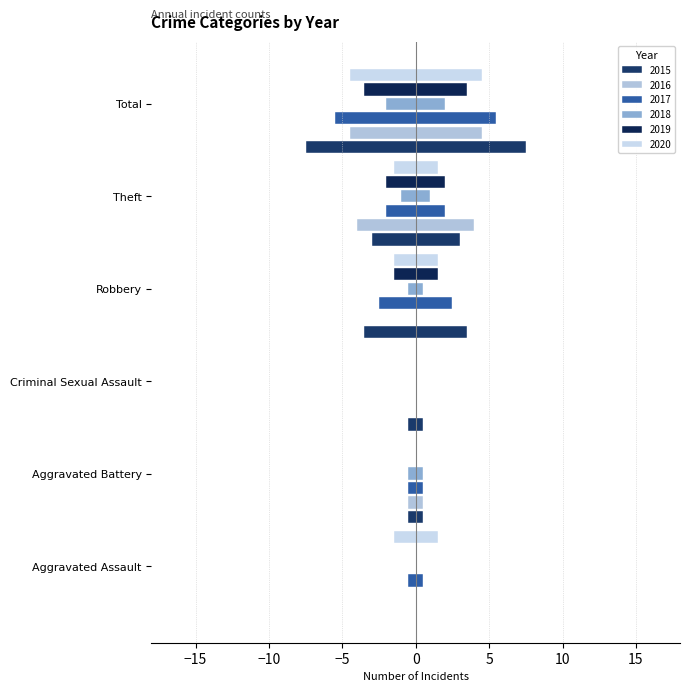

Reading right to left, list all the values displayed in this chart.

2015: 15	6	7	1	1	0
2016: 9	8	0	0	1	0
2017: 11	4	5	0	1	1
2018: 4	2	1	0	1	0
2019: 7	4	3	0	0	0
2020: 9	3	3	0	0	3